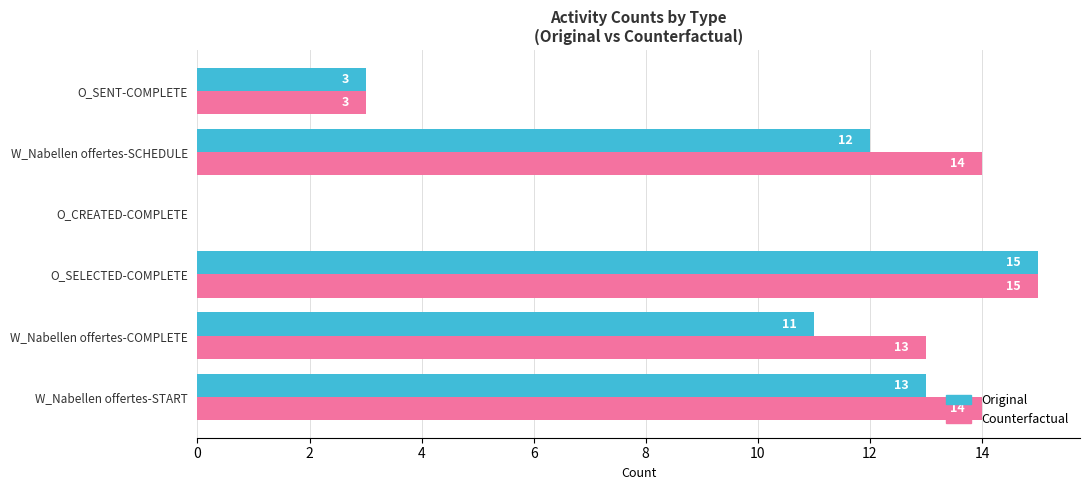

At which category is the sum across all series the highest?

O_SELECTED-COMPLETE